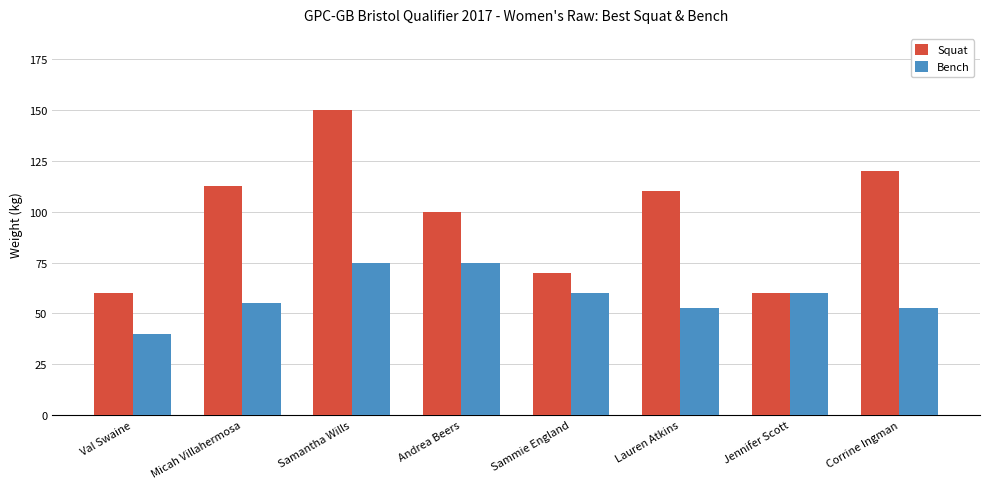

Rank the series by their maximum value, from highest to lowest.

Squat, Bench